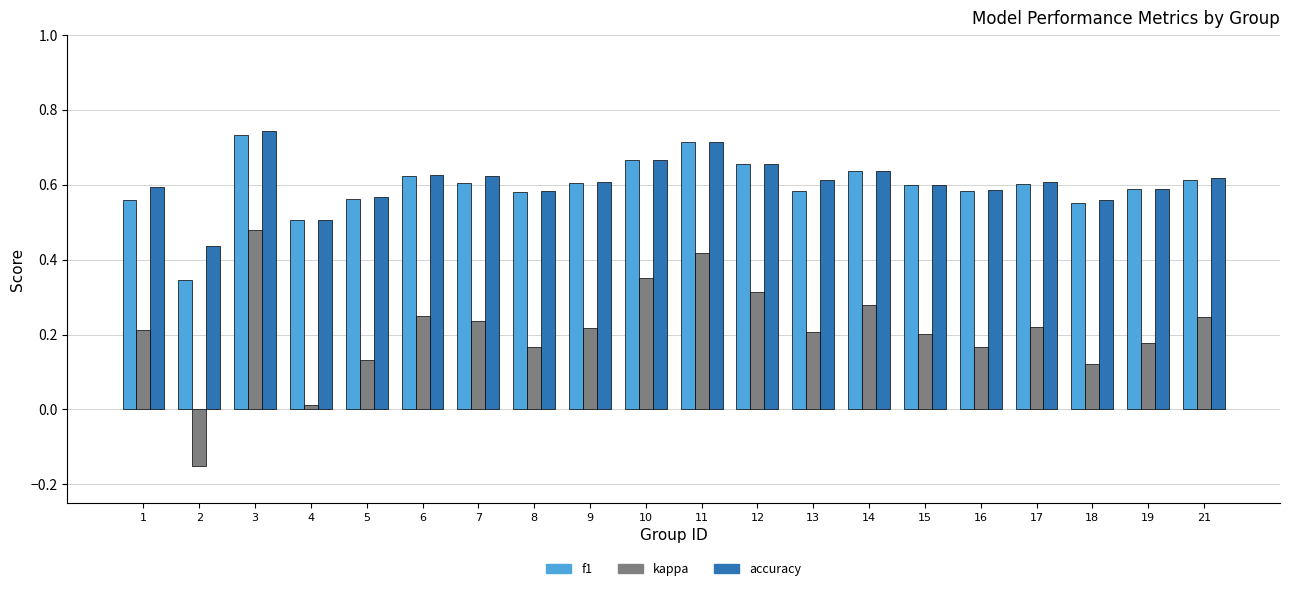

What is the sum of all f1 values?

11.9